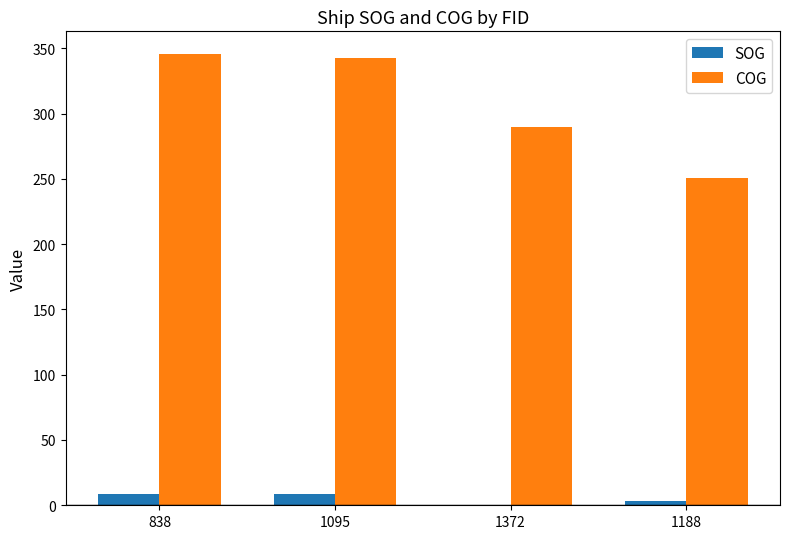

The COG series shows 405.8 at 1372. True or false?

False